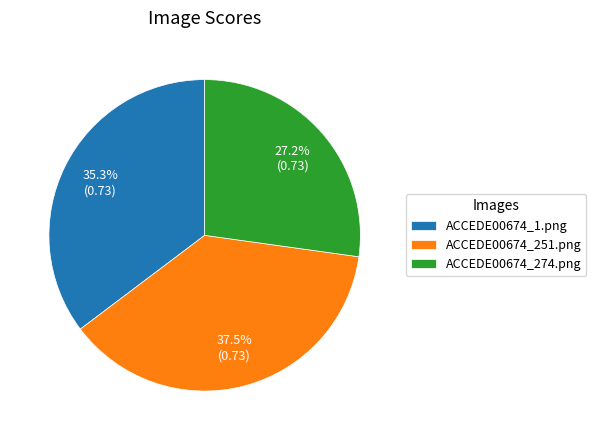

Which has a higher value, ACCEDE00674_1.png or ACCEDE00674_274.png?

ACCEDE00674_1.png